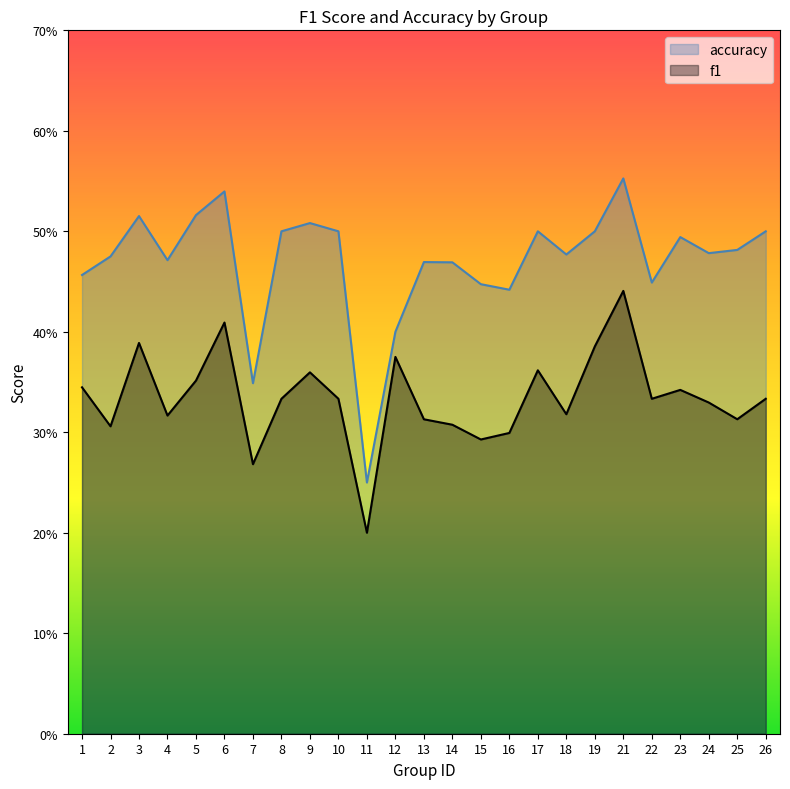

True or false: f1 and accuracy intersect in this chart.

False